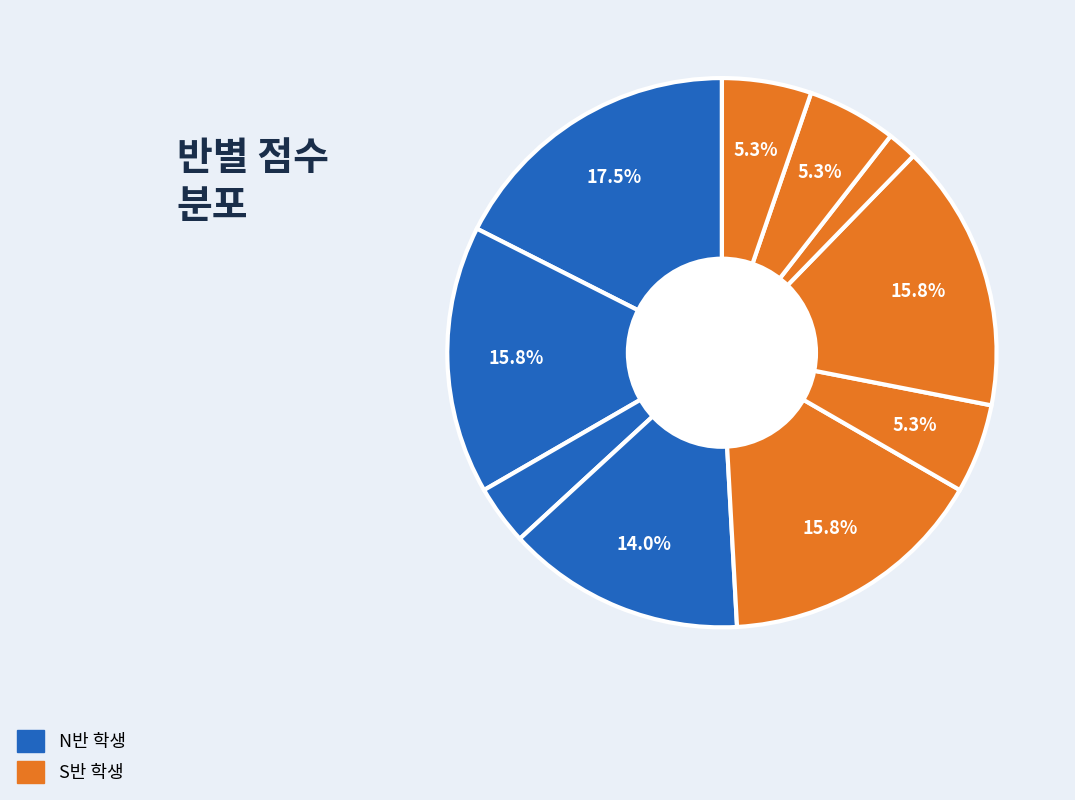

How many segments does this pie chart have?

10